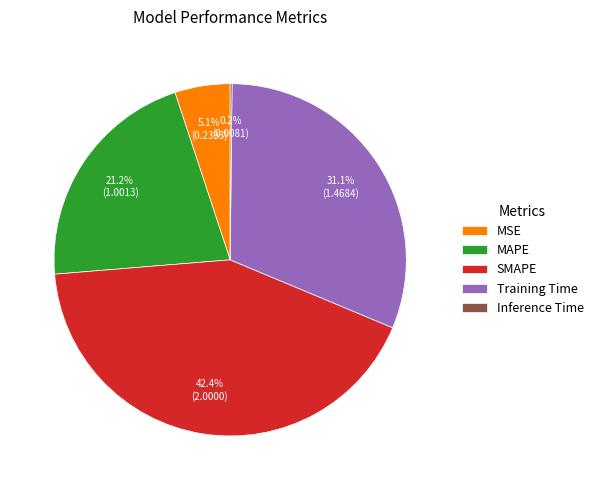

To the nearest percent, what portion does MSE represent?

5%